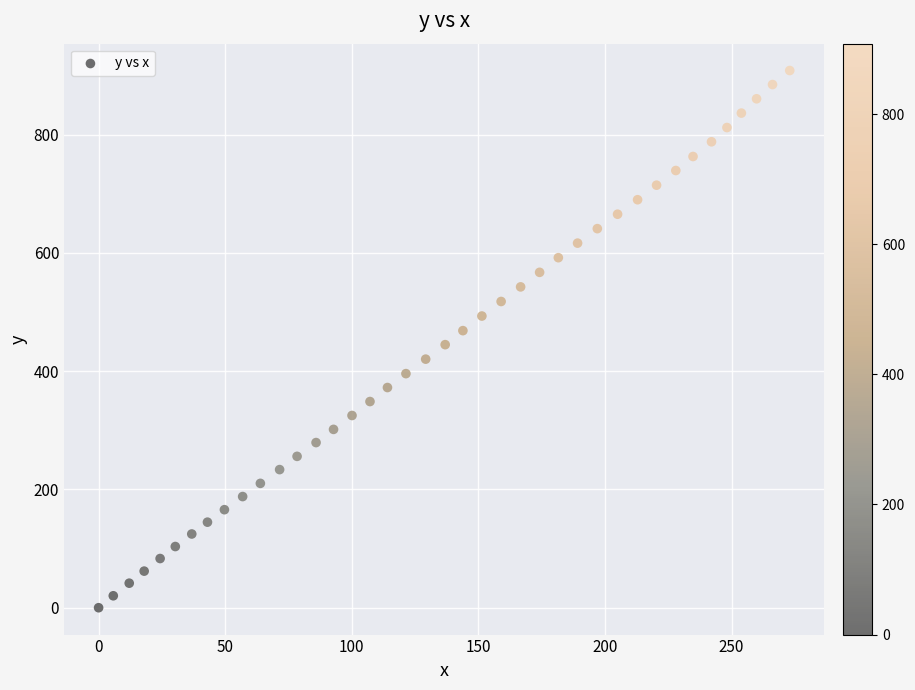

What is the range of Y values (max minus min)?

908.5